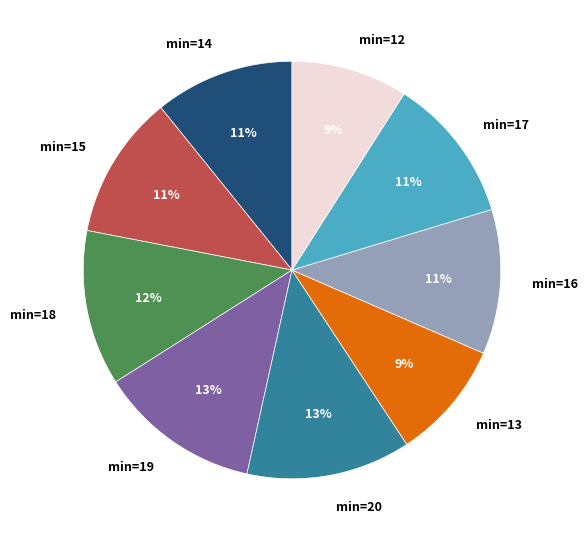

What percentage is the min=19 slice, to the nearest percent?

13%